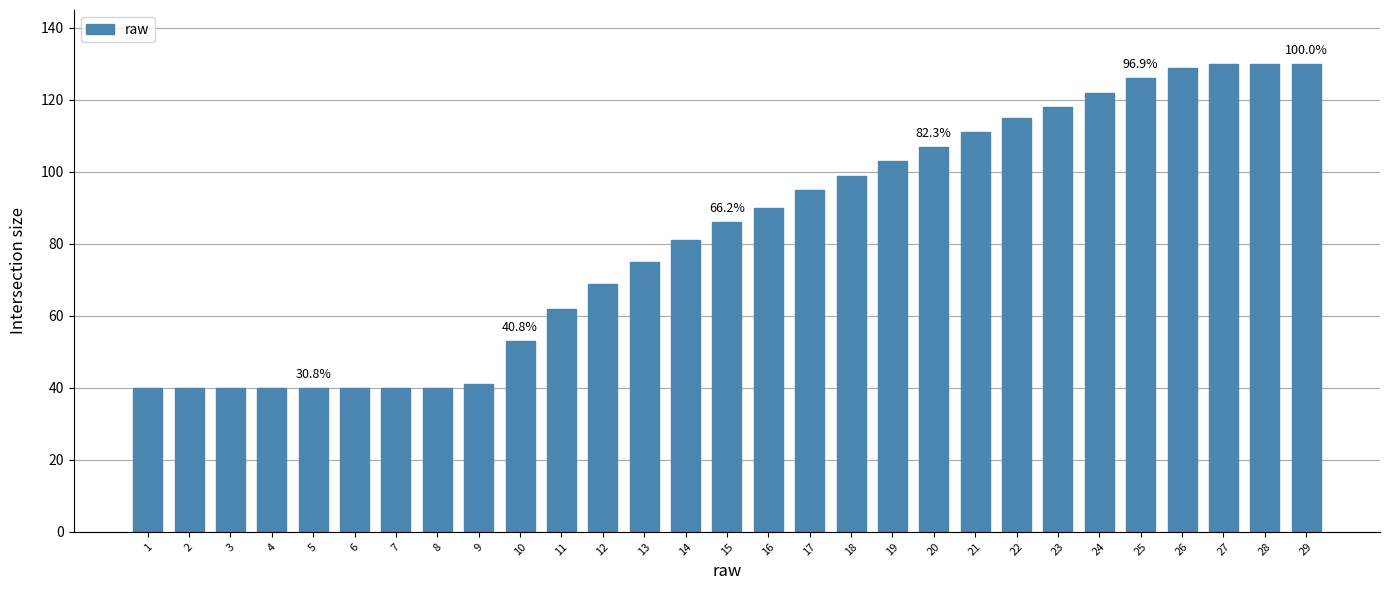

Reading left to right, transcribe all the data shown in this chart.

1=40	2=40	3=40	4=40	5=40	6=40	7=40	8=40	9=41	10=53	11=62	12=69	13=75	14=81	15=86	16=90	17=95	18=99	19=103	20=107	21=111	22=115	23=118	24=122	25=126	26=129	27=130	28=130	29=130